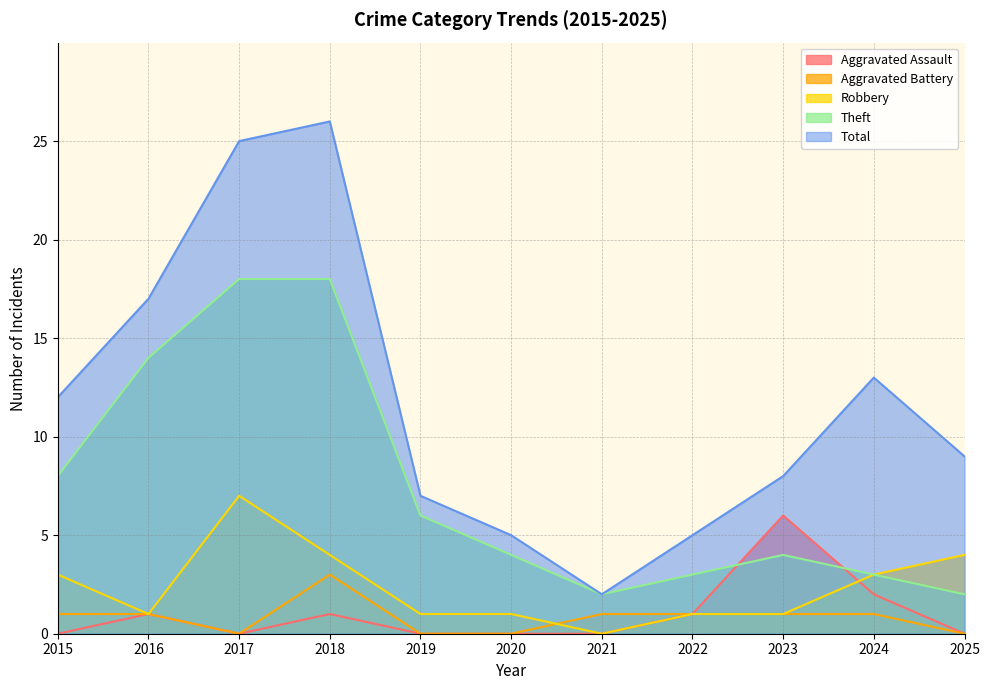

Does the chart display data point markers on the line(s)?

No